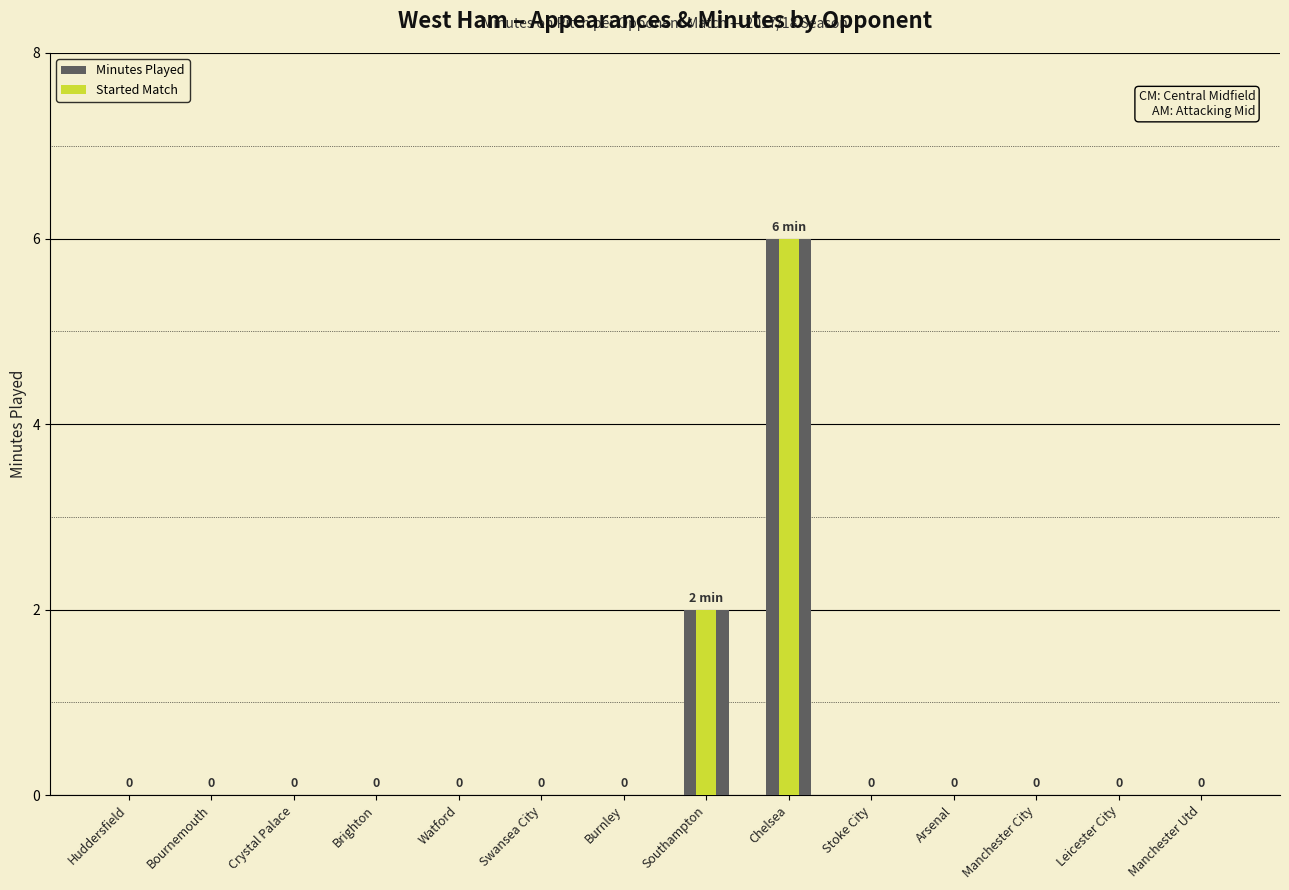

Rank the categories by value from lowest to highest.

Huddersfield, Bournemouth, Crystal Palace, Brighton, Watford, Swansea City, Burnley, Stoke City, Arsenal, Manchester City, Leicester City, Manchester Utd, Southampton, Chelsea